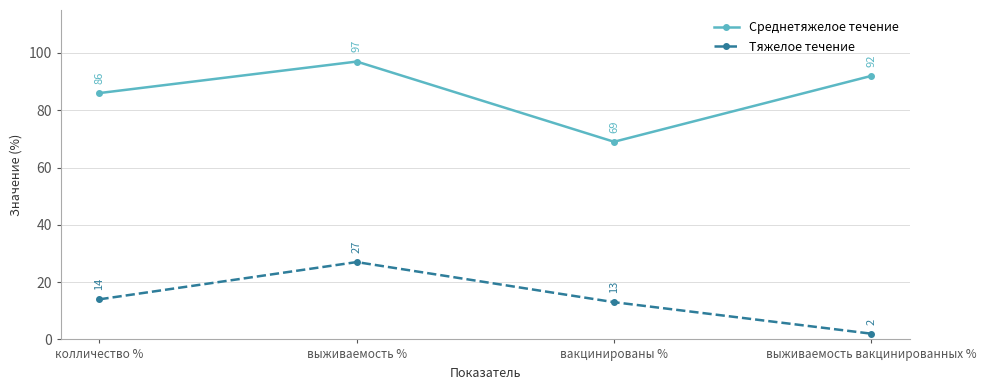

Where is Тяжелое течение nearest to the value 14?

колличество %